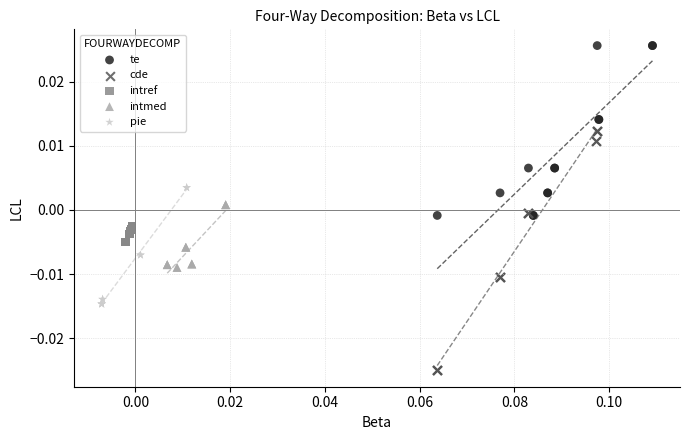

What are all the series names shown in the legend?

te, cde, intref, intmed, pie